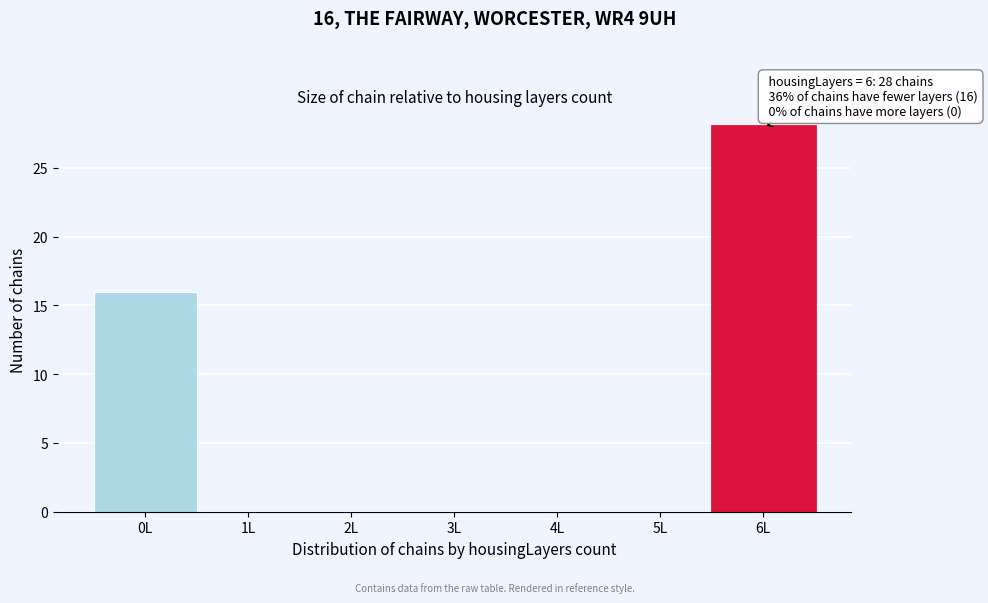

Reading left to right, what are all the values shown in this chart?

0L=16	1L=0	2L=0	3L=0	4L=0	5L=0	6L=28